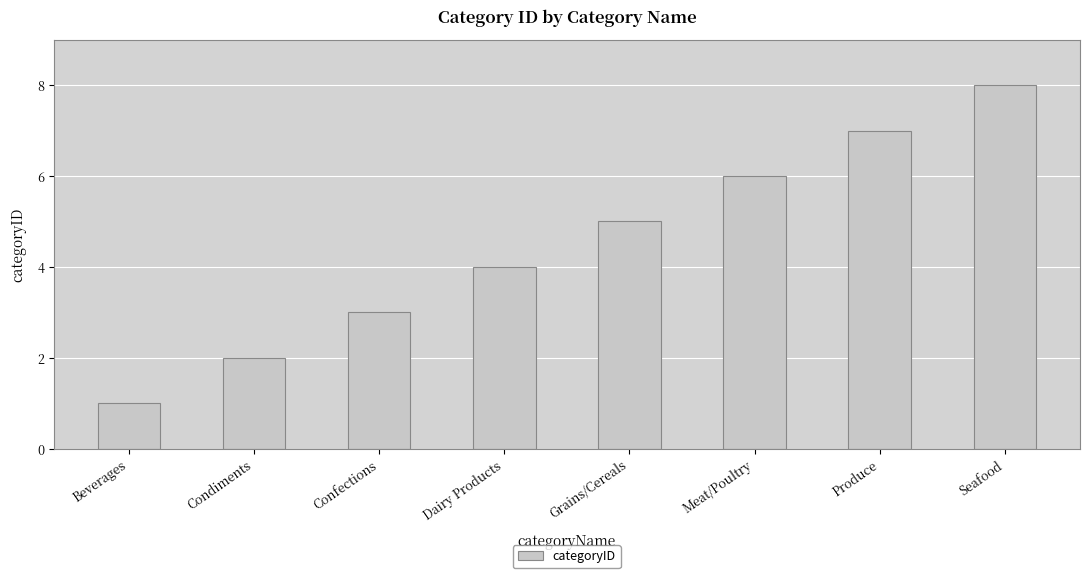

True or false: the data shows 1 at Confections.

False